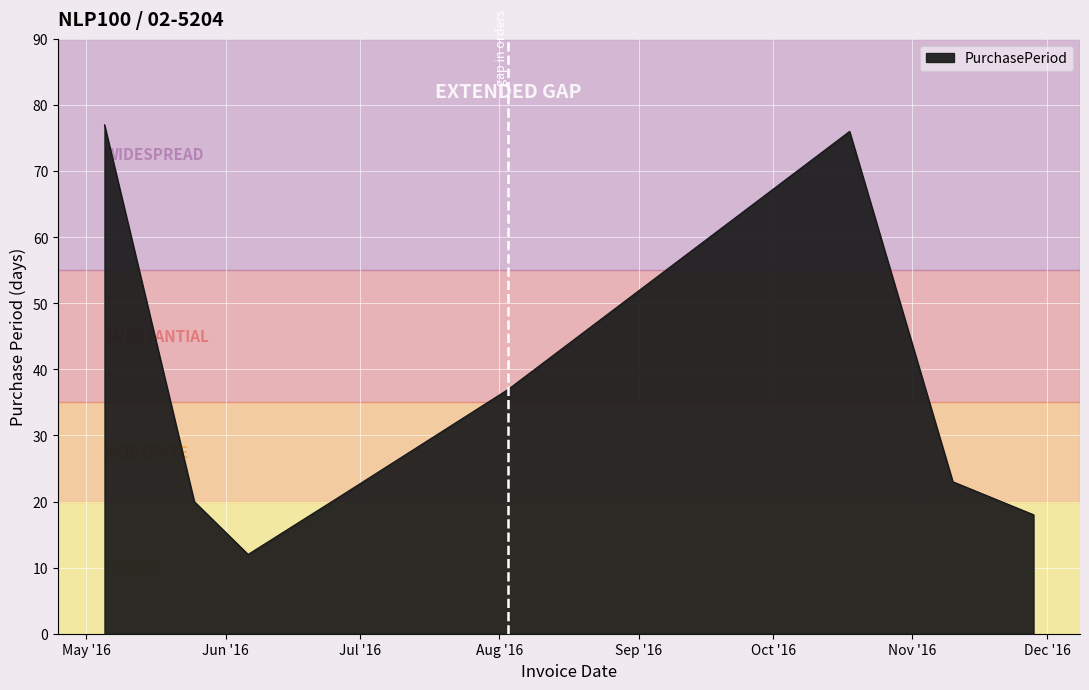

What is the greatest value displayed?

77